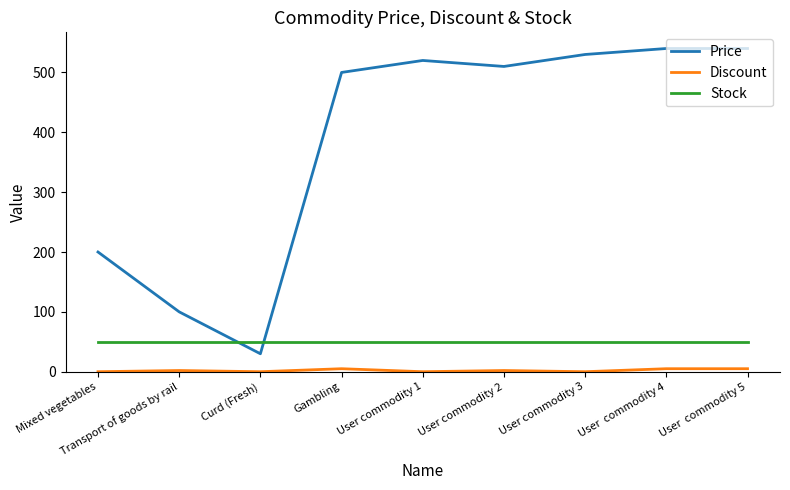

True or false: Price and Stock cross at least once.

True